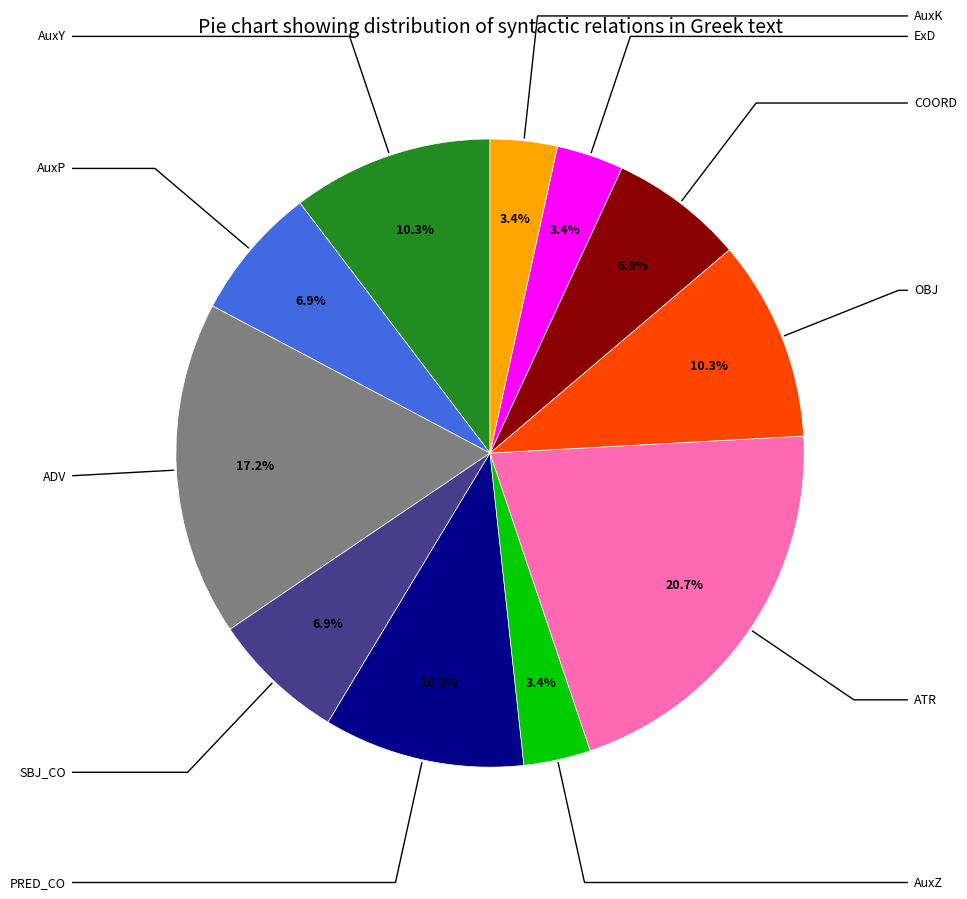

Is there any slice that represents more than half of the pie?

No